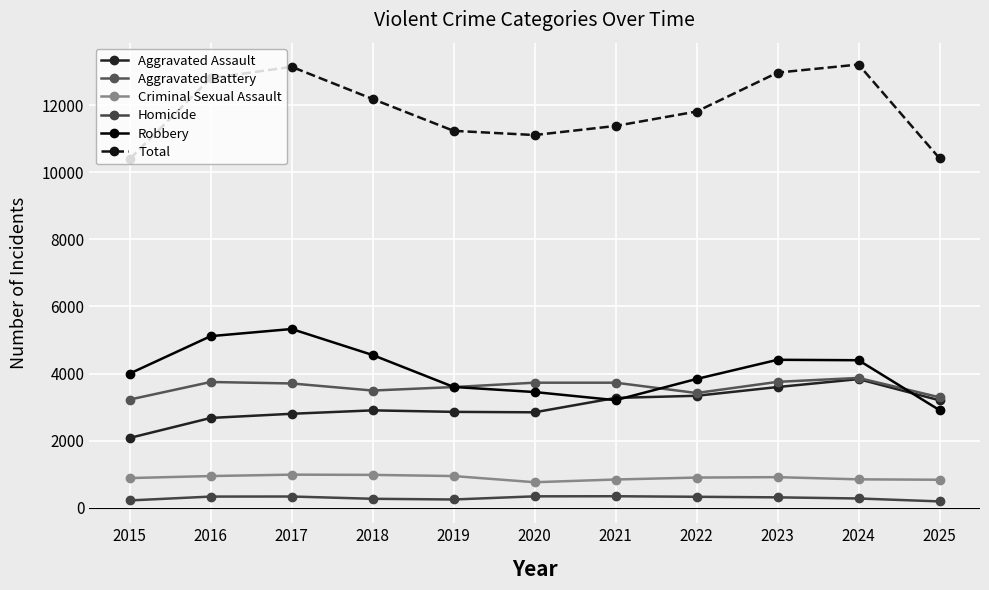

What is the average value of the Homicide series?

286